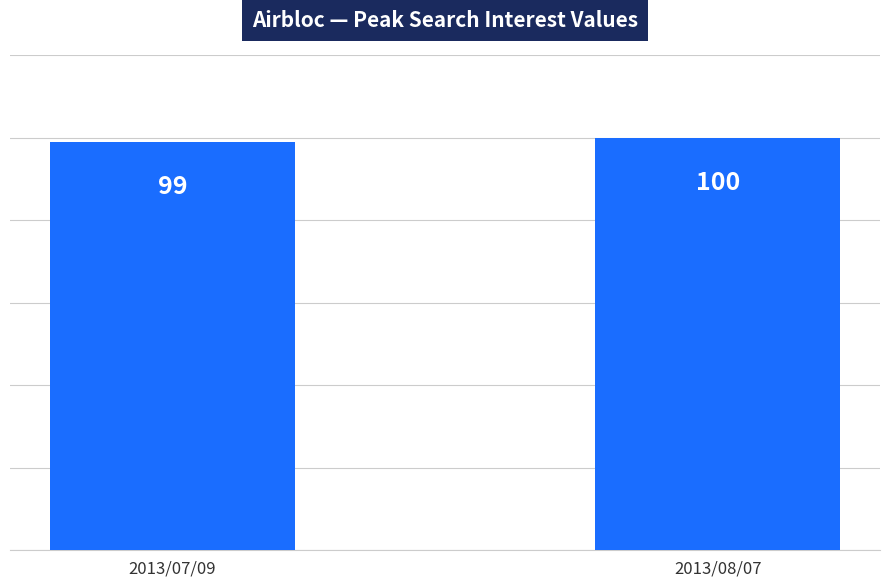

What position from the left is 2013/08/07?

2